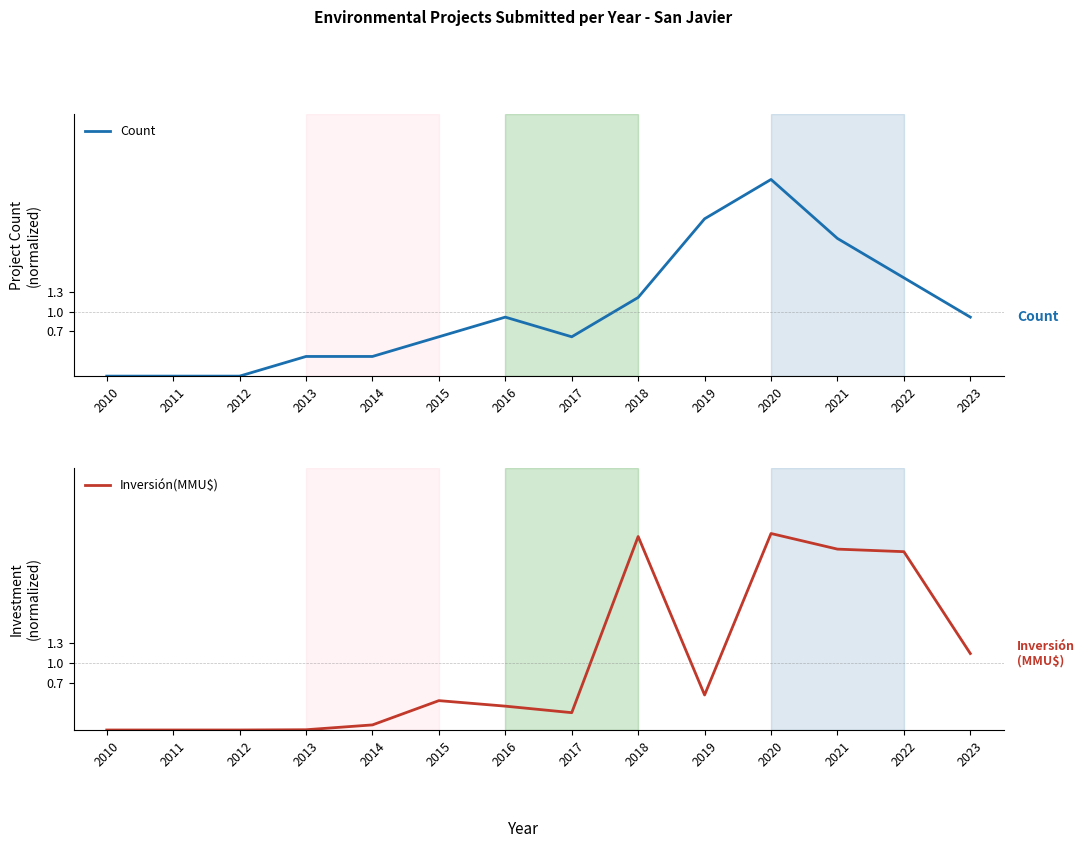

What are all the series names shown in the legend?

Count, Inversión(MMU$)